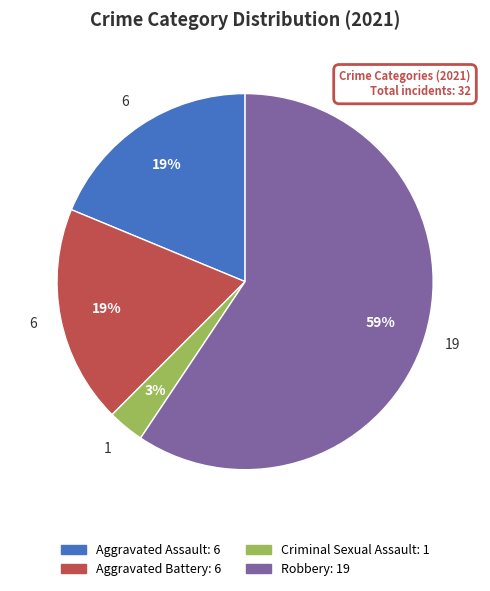

Is there a majority slice in this chart?

Yes